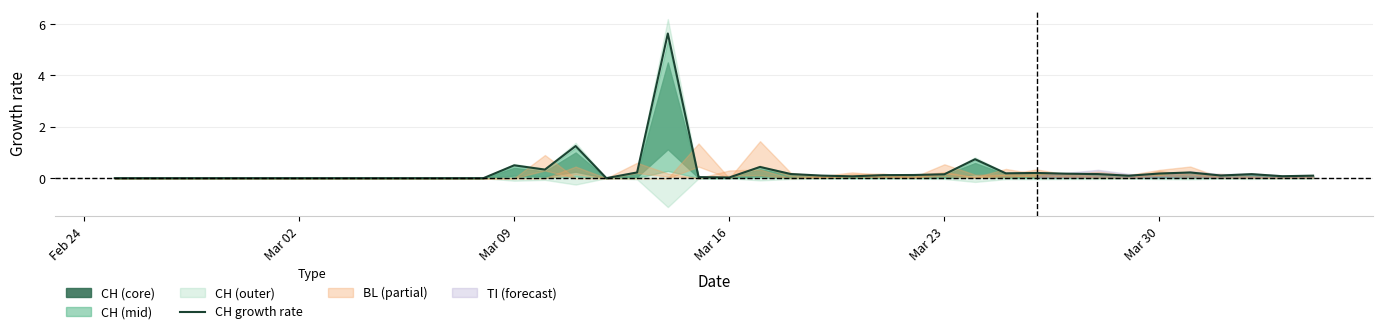

True or false: the data has more than 2 interior local peaks.

True